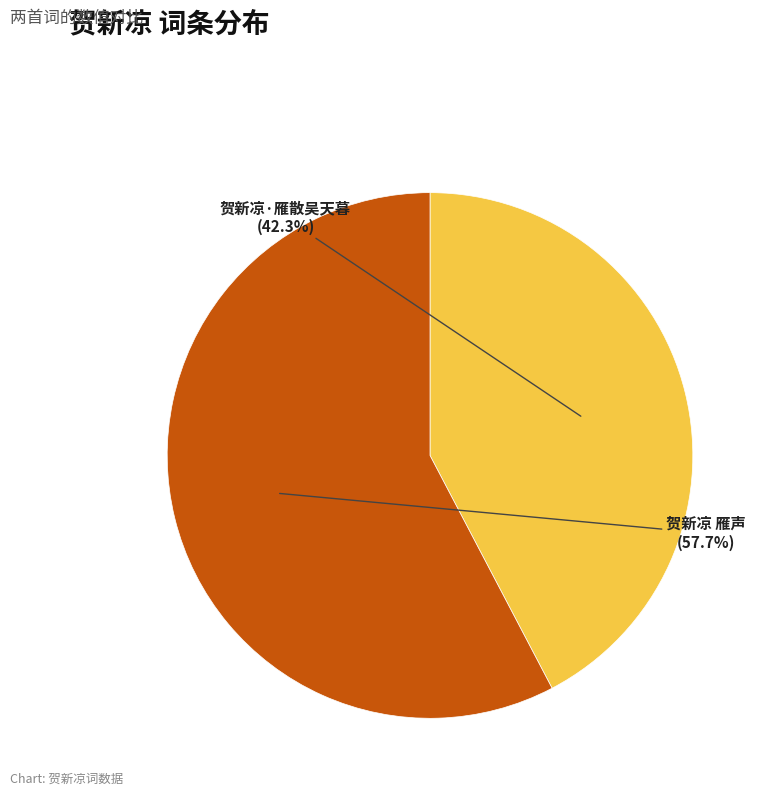

How many slices are in this pie chart?

2